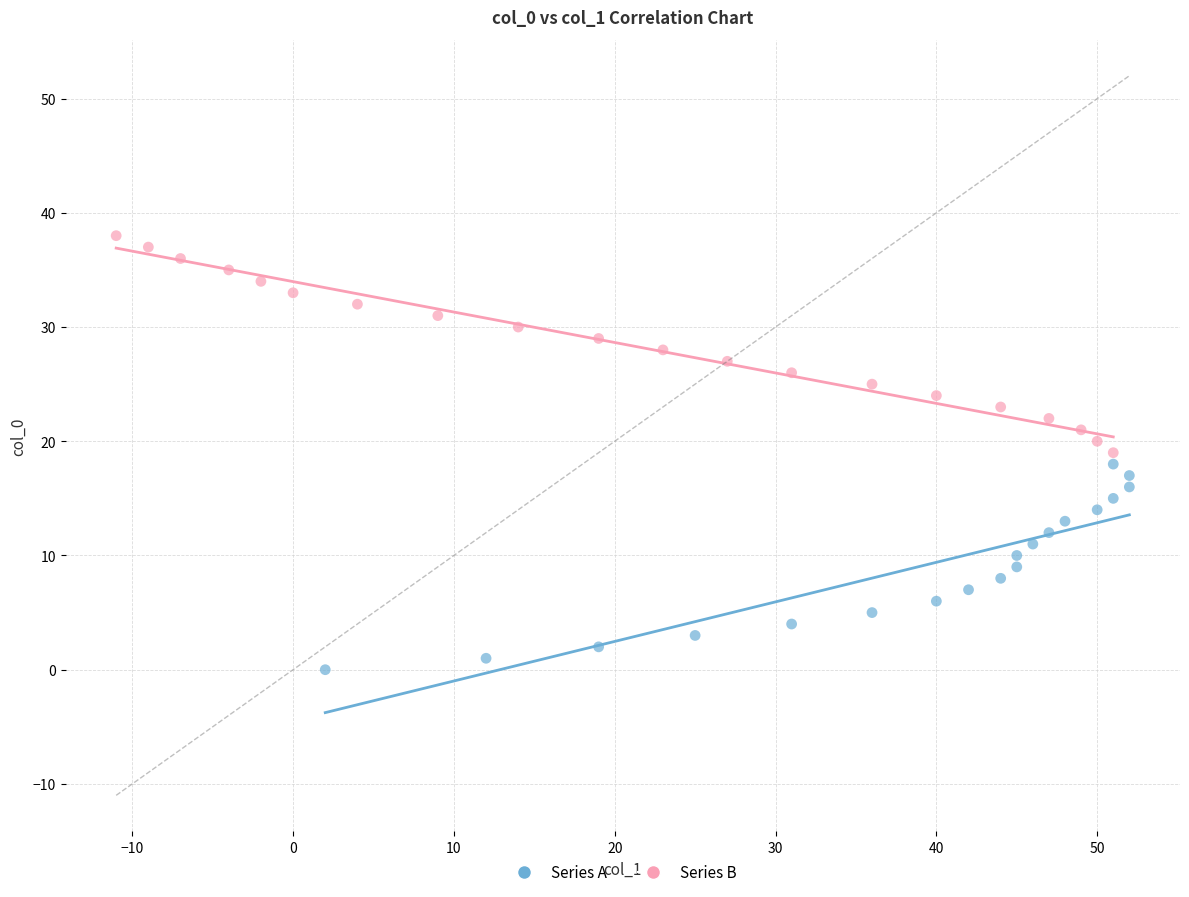

Which series contains the lowest Y value?

Series A